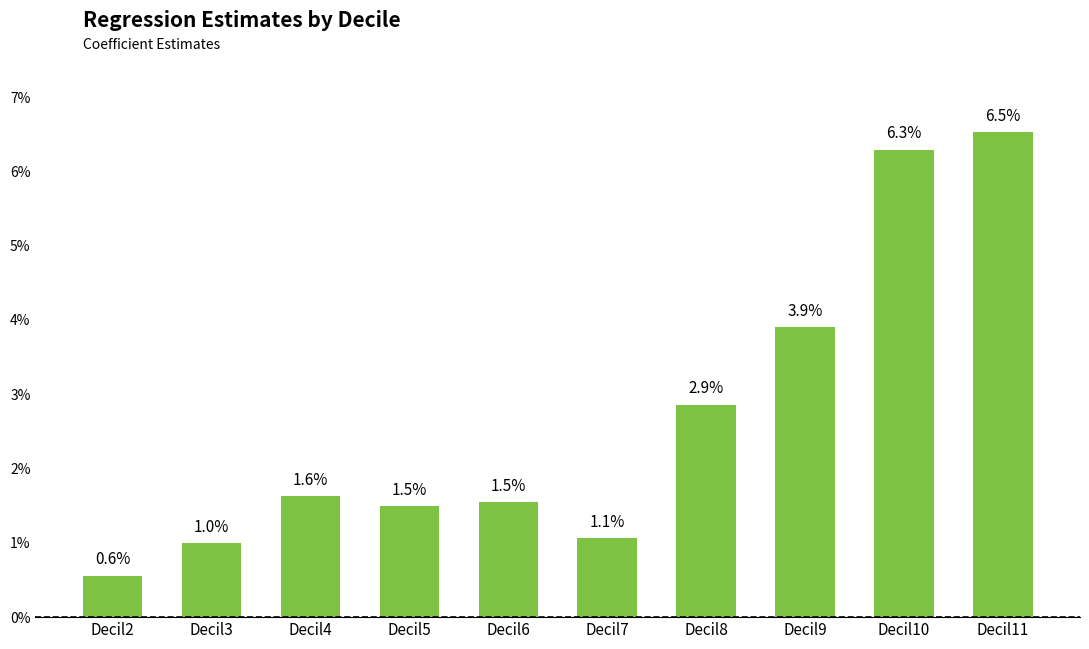

Does the chart contain any negative values?

No